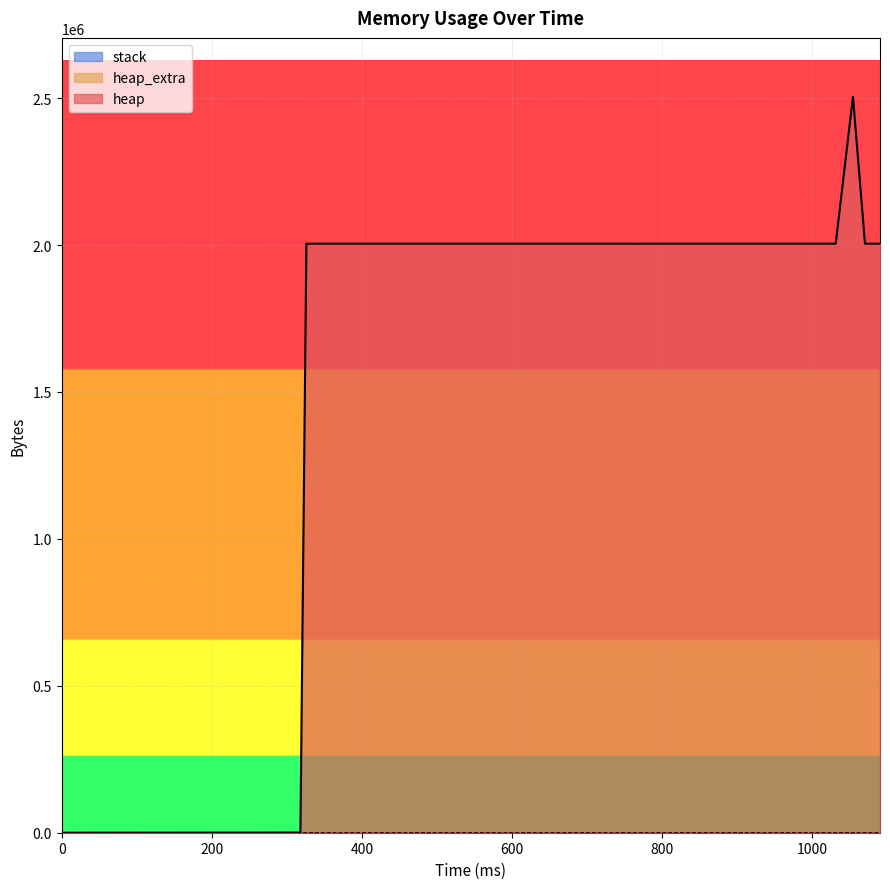

Rank the series by their maximum value, from highest to lowest.

heap, heap_extra